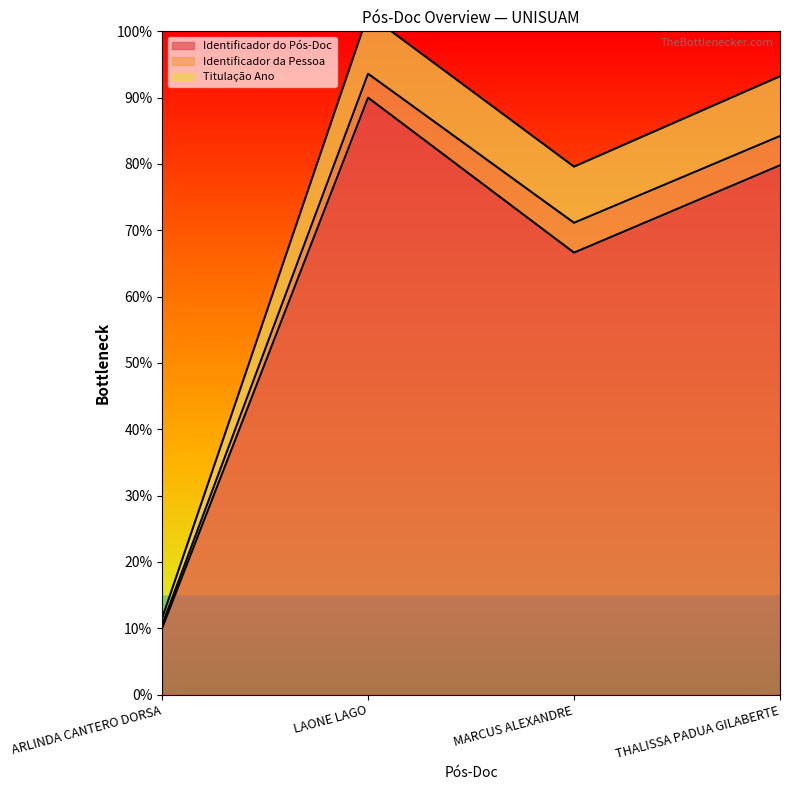

In Titulação Ano, how many points are higher than both neighbors (excluding endpoints)?

1